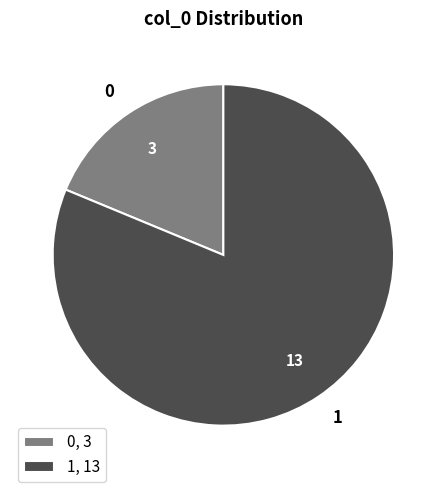

How many segments does this pie chart have?

2